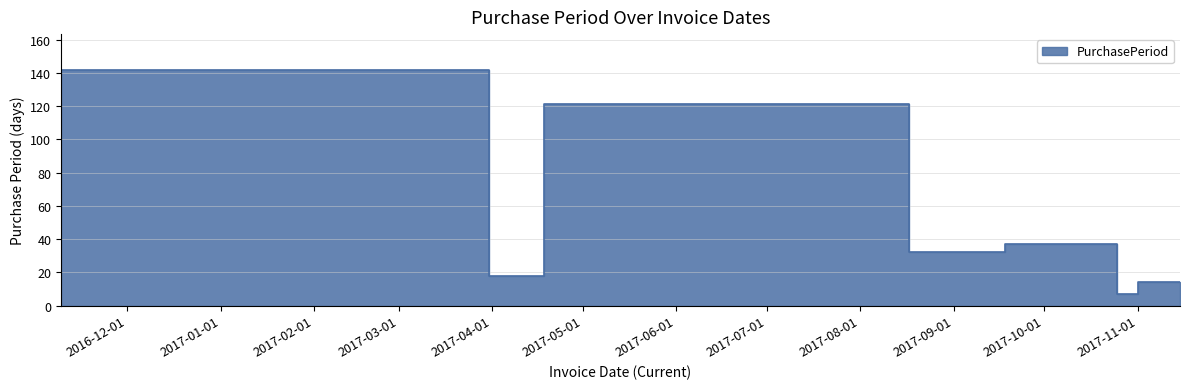

What is the sum of the values at 2017-03-31 and 2017-09-18?

174